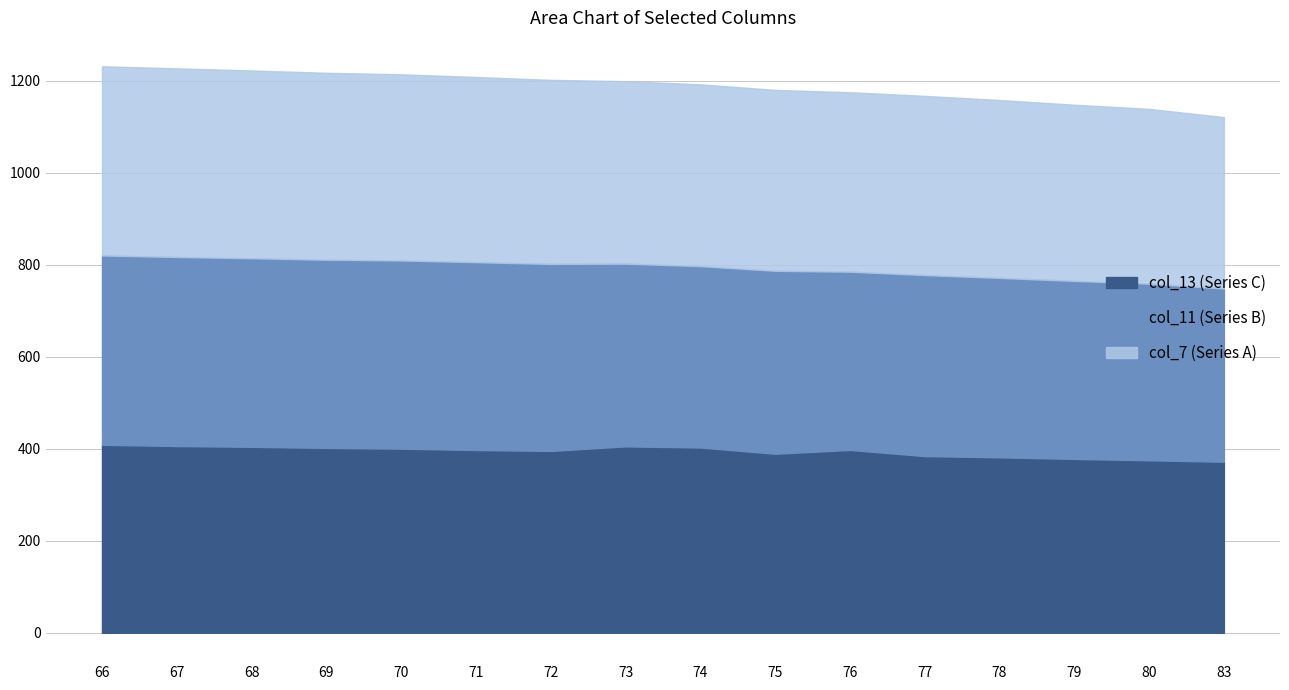

The col_13 series shows 402.9 at 74. True or false?

True